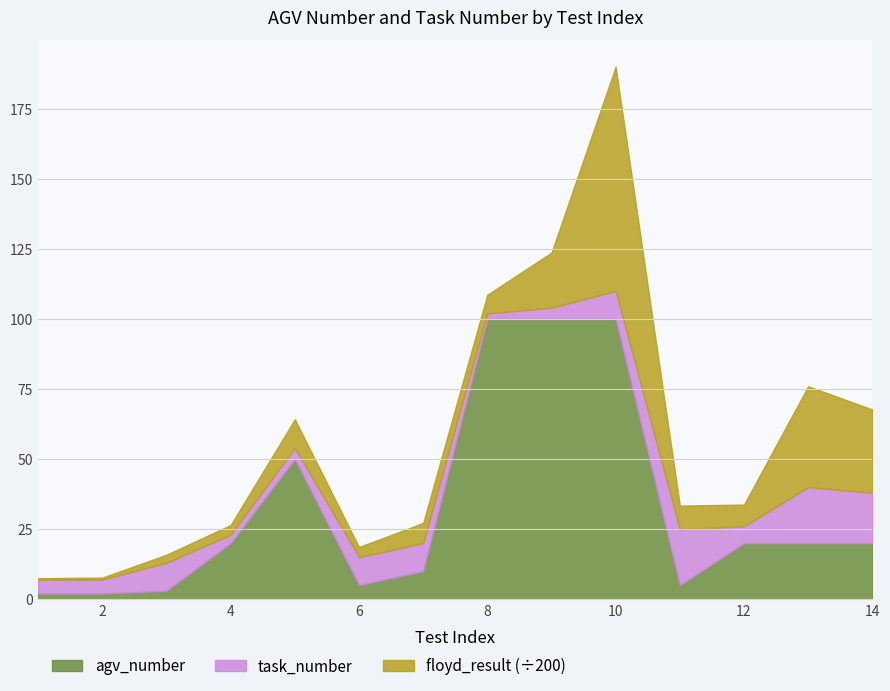

Which series has the largest total across all categories?

floyd_result